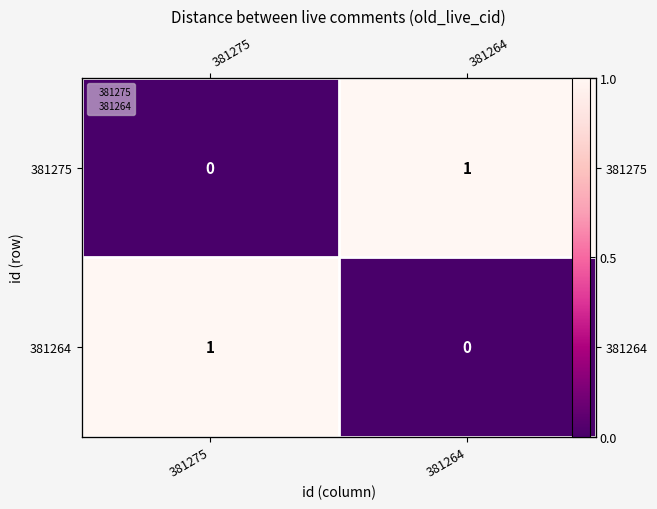

Which has a higher value, 381264 or 381275?

381264